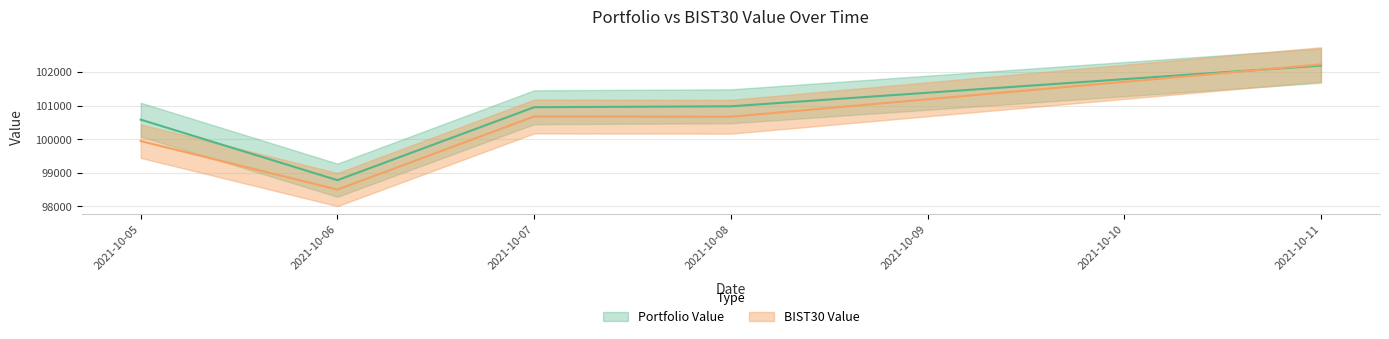

What is the difference between the highest and lowest values at 2021-10-11?

35.3